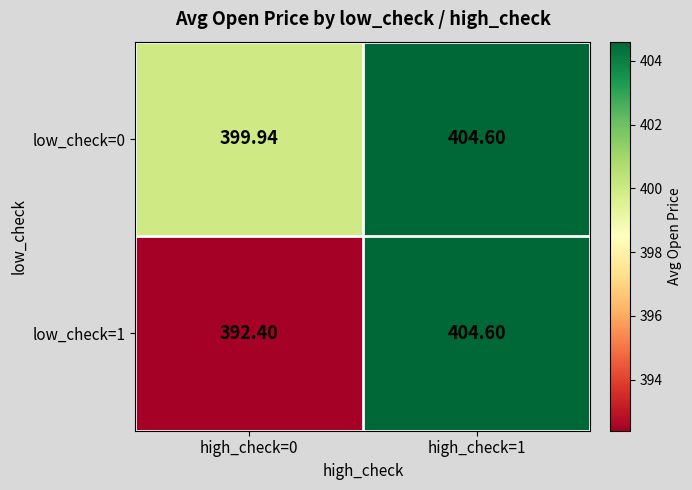

At high_check=1, list the series in order from largest to smallest.

low_check=0, low_check=1